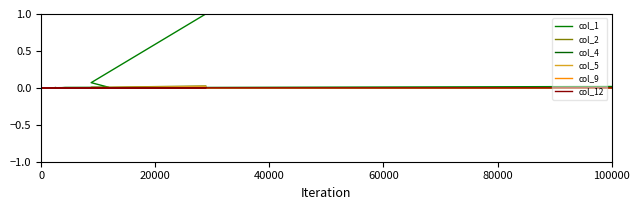

True or false: col_12 and col_1 intersect in this chart.

False